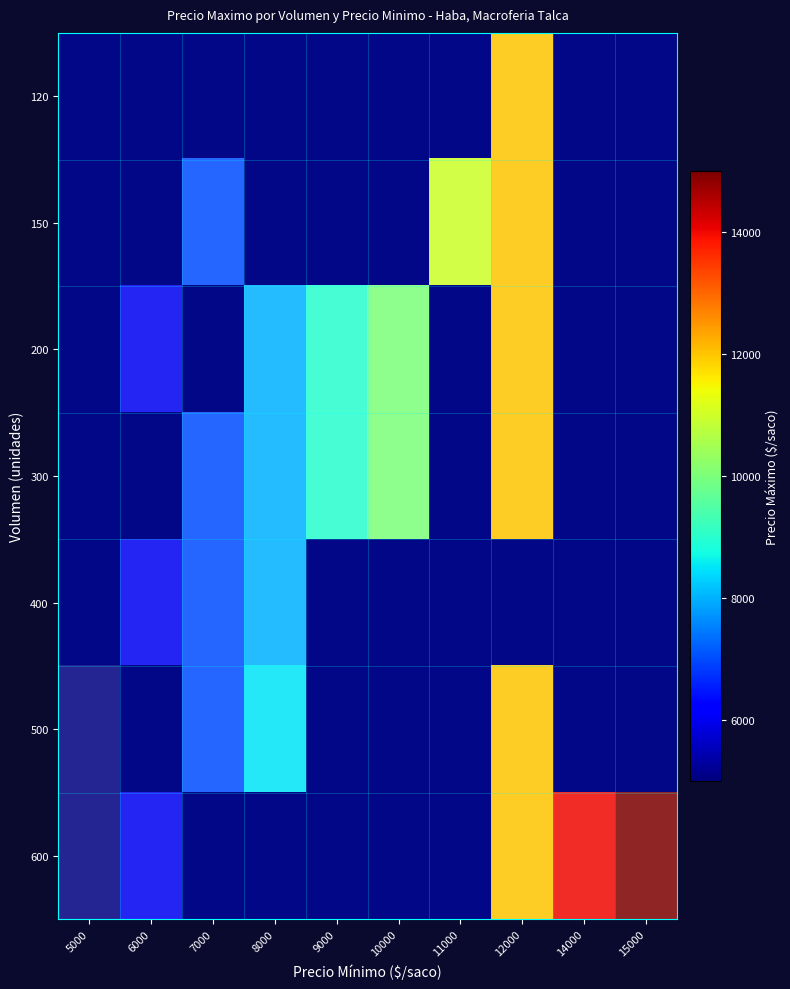

At which label does 150 reach its minimum?

5000